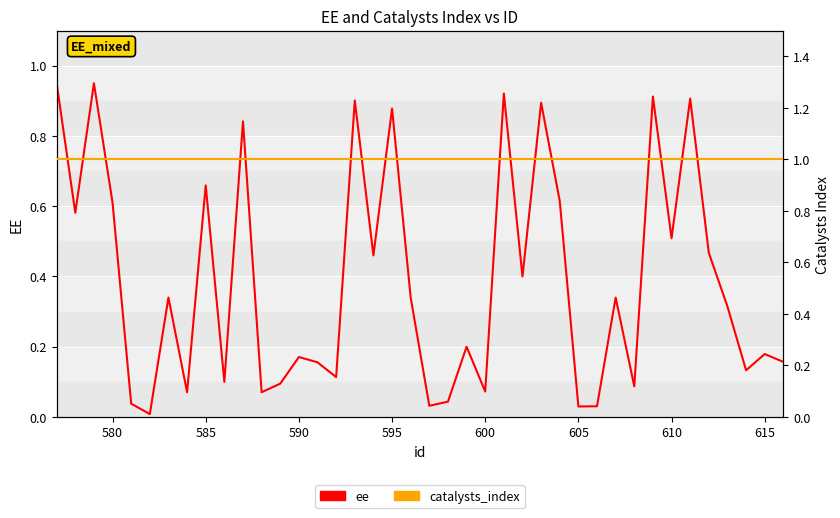

Is the value of catalysts_index at 31 greater than the value of ee at 31?

Yes